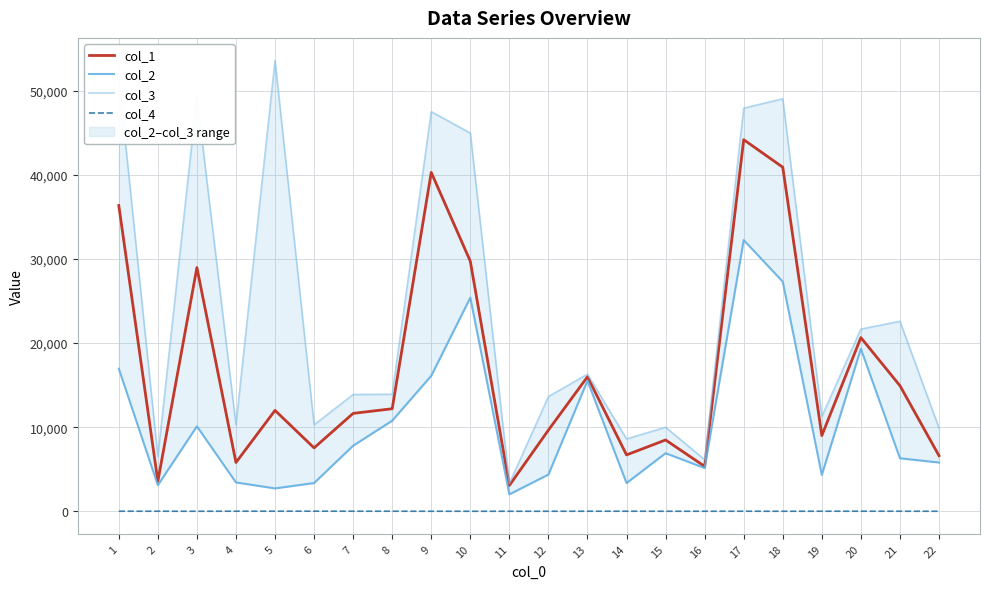

Between 19 and 10, which is larger?

10